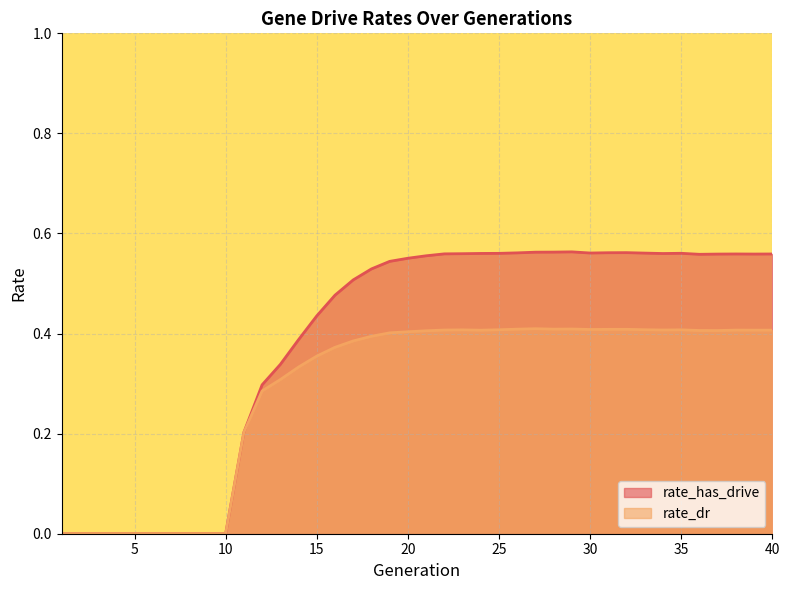

What is the difference between the highest and lowest values at 30?

0.2